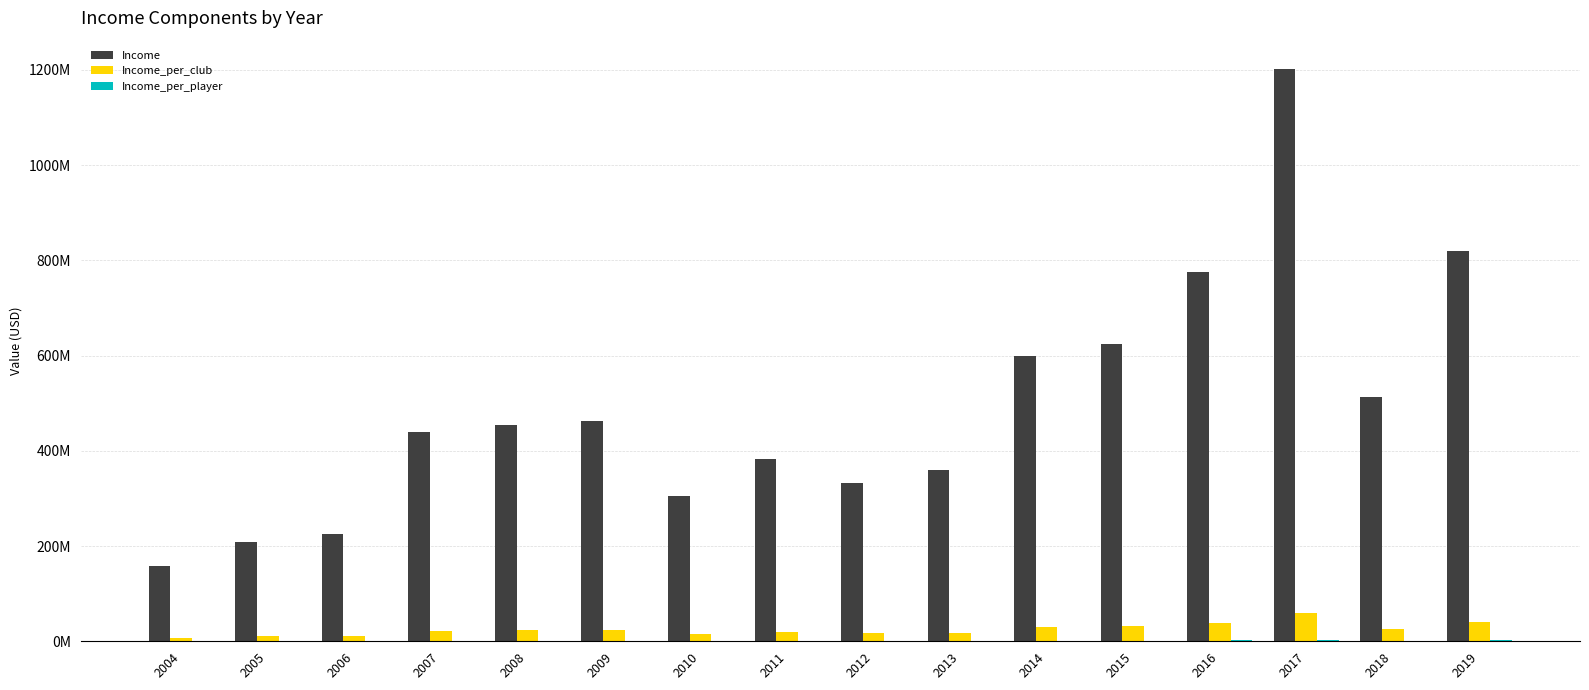

Read the Income_per_player value at 2004.

358209.9